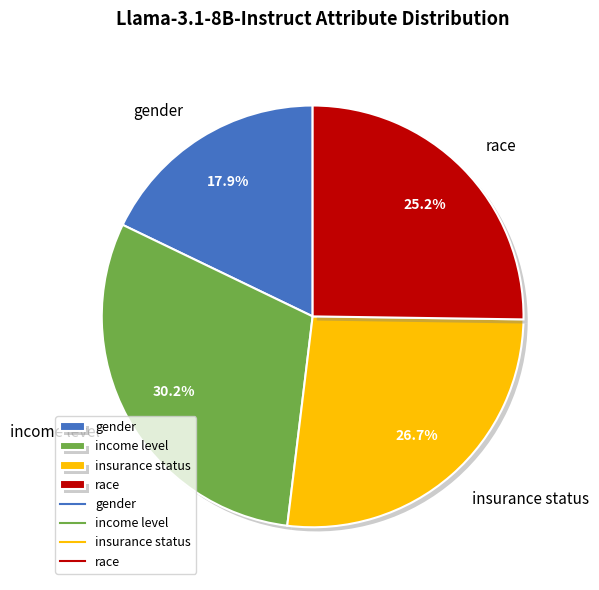

Between gender and race, which is larger?

race